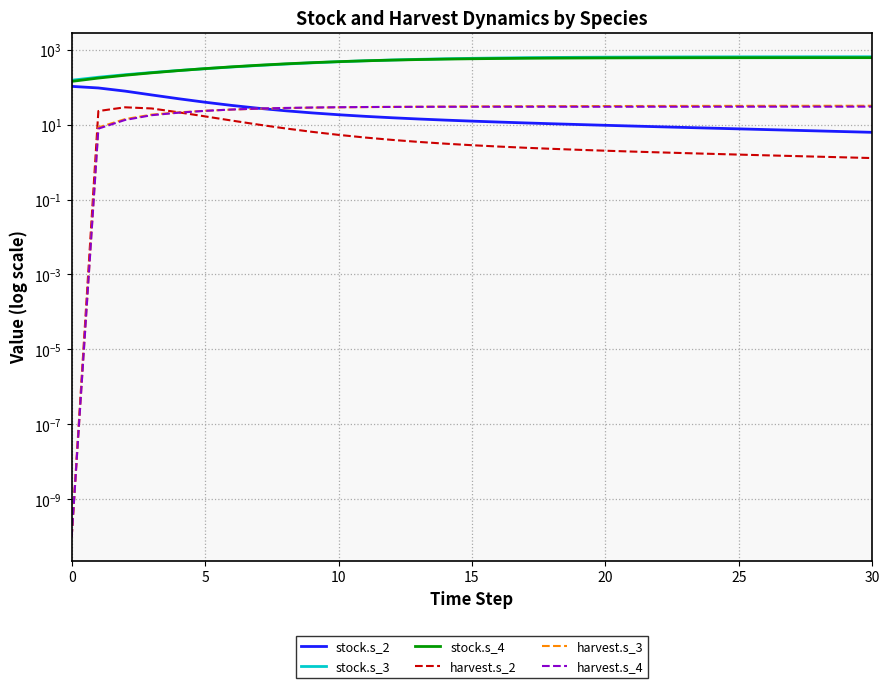

What is the total value across all series at 10?

555.1